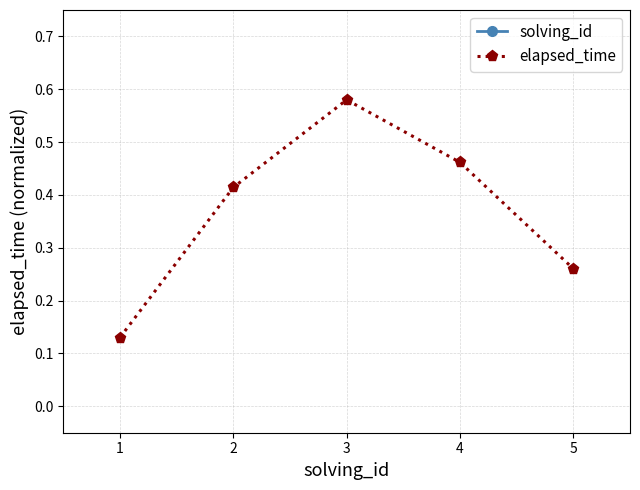

Is the value of elapsed_time at 3 greater than the value of solving_id at 4?

No